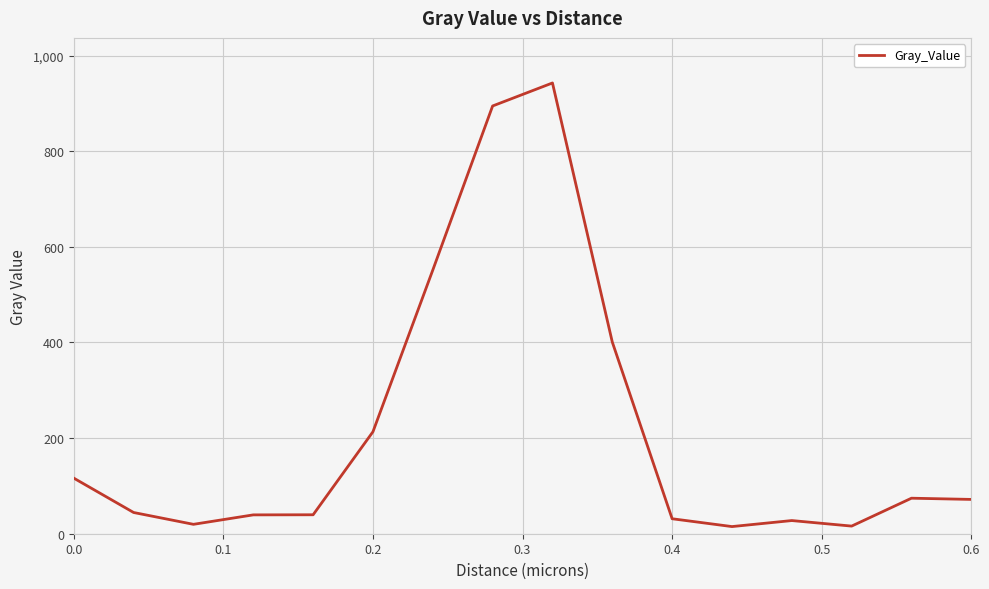

What is the greatest value displayed?

942.6